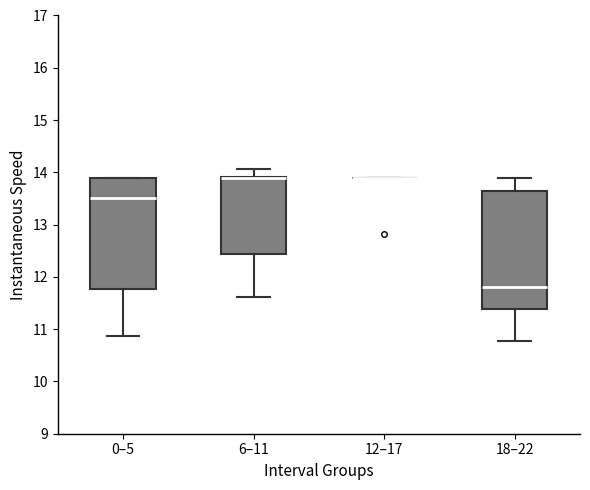

Reading left to right, read every box against the y-axis: the position of its median line, the range the box covers, and the ends of its whiskers. The values are not printed on the chart, so give them approximately, as read against the axis.

0–5: median 13.5, box 11.8 to 13.9, whiskers 10.9 to 13.9
6–11: median 13.9 (drawn on the box's upper edge), box 12.4 to 13.9, whiskers 11.6 to 14.1
12–17: box collapsed to a line at 13.9, whiskers 13.9 to 13.9
18–22: median 11.8, box 11.4 to 13.6, whiskers 10.8 to 13.9